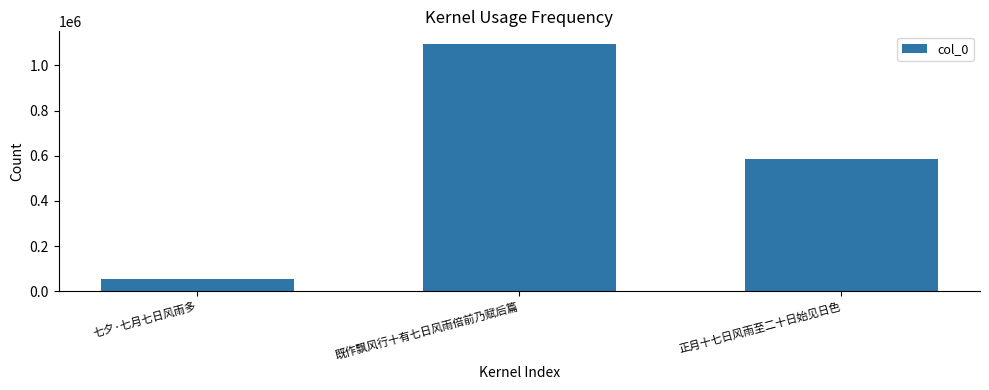

Are the bars grouped side by side (vs. stacked)?

No